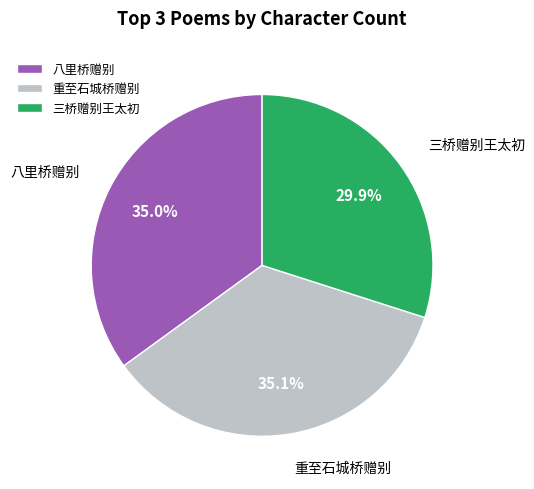

What is the ratio of the value at 重至石城桥赠别 to the value at 三桥赠别王太初?

1.2